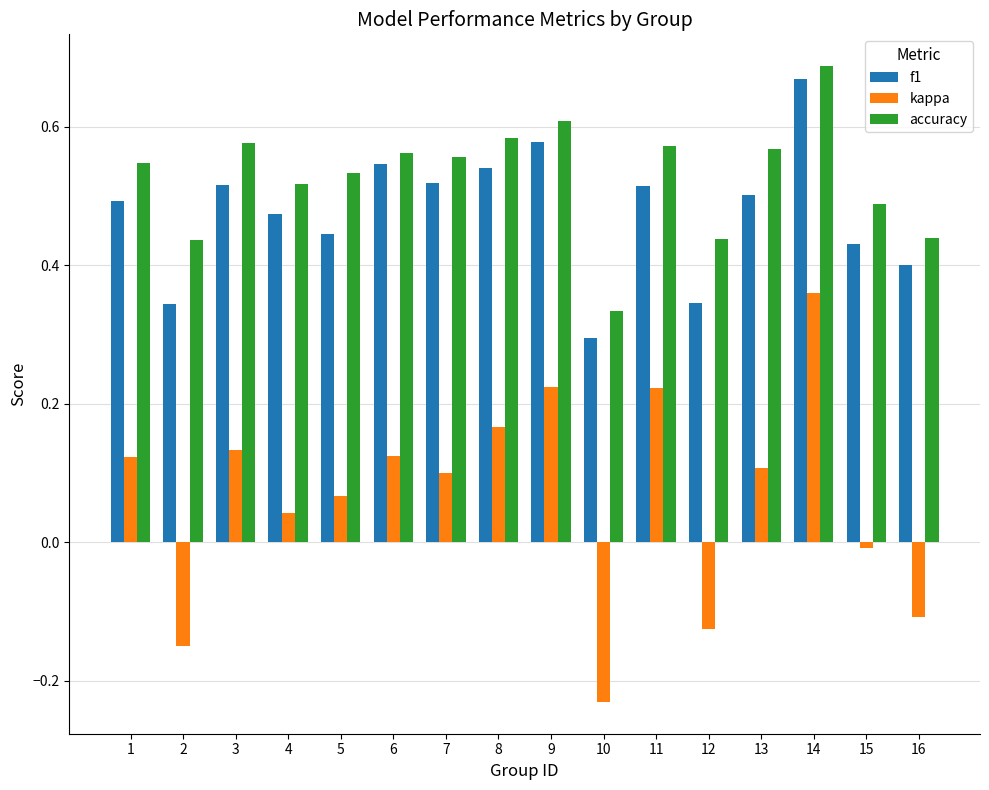

Rank the series at 8 from highest to lowest value.

accuracy, f1, kappa